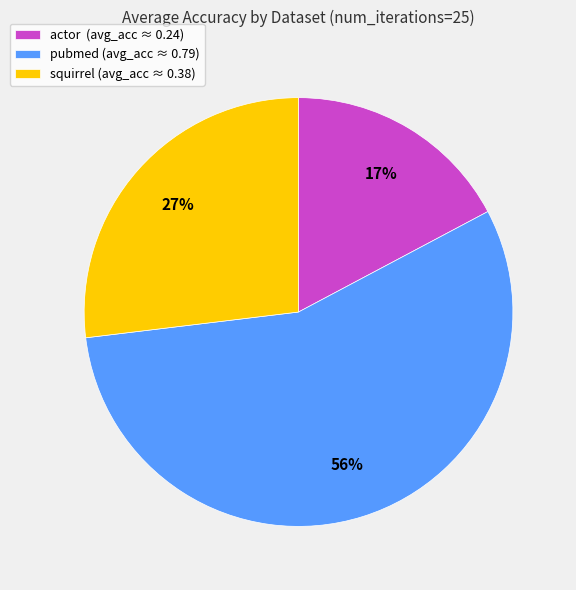

Between actor and squirrel, which is larger?

squirrel